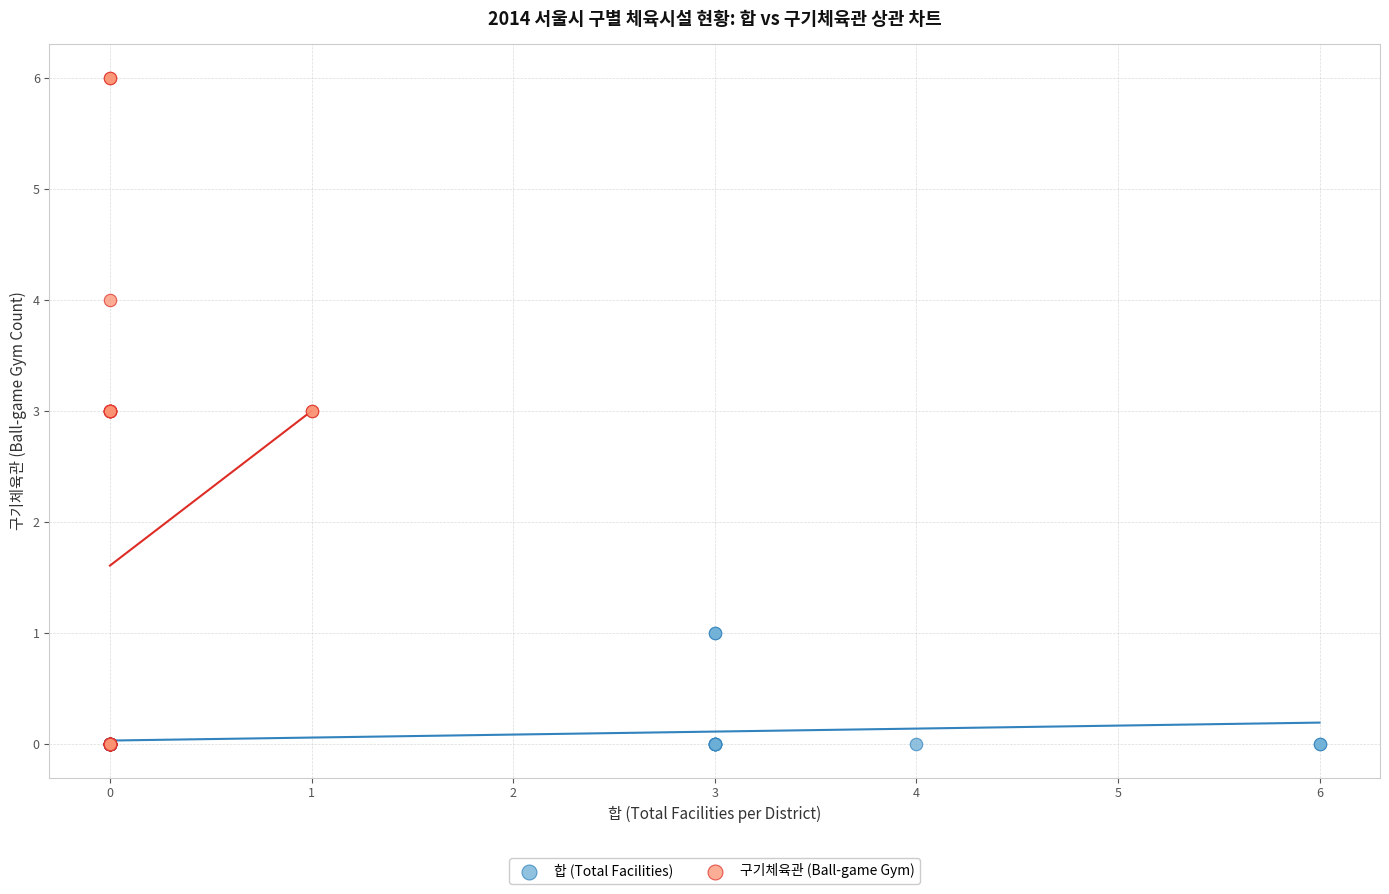

What are all the series names shown in the legend?

합 (Total Facilities), 구기체육관 (Ball-game Gym)